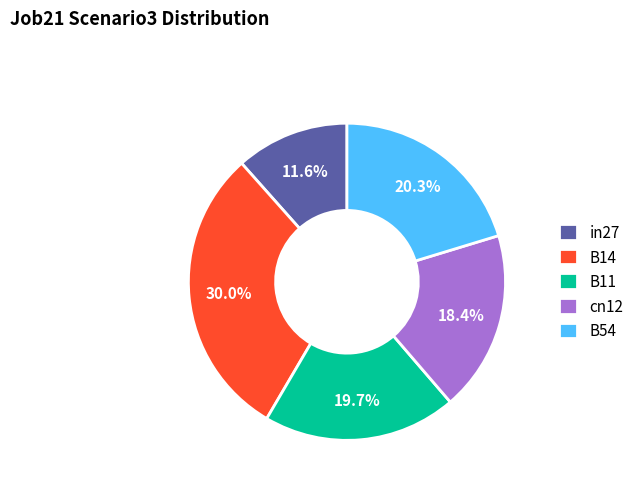

To the nearest percent, what percentage of the pie is B11?

20%